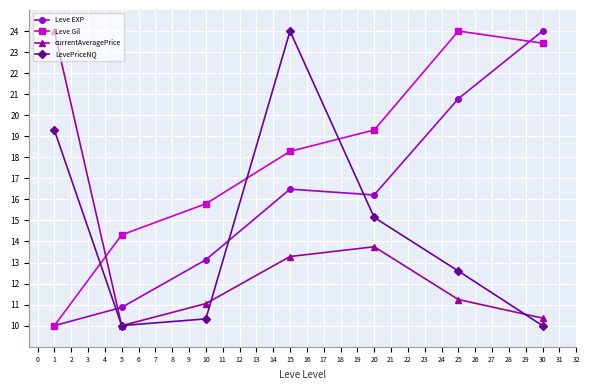

What is the sum of all Leve EXP values?

111.5